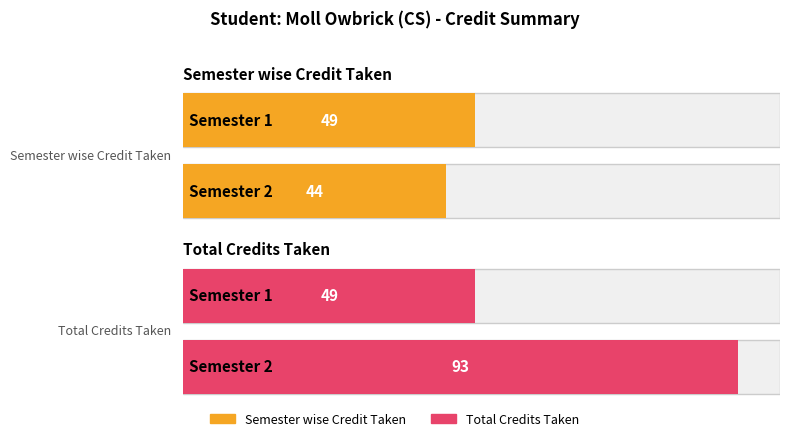

Between Semester 1 and Semester 2, which series saw the biggest shift?

Total Credits Taken